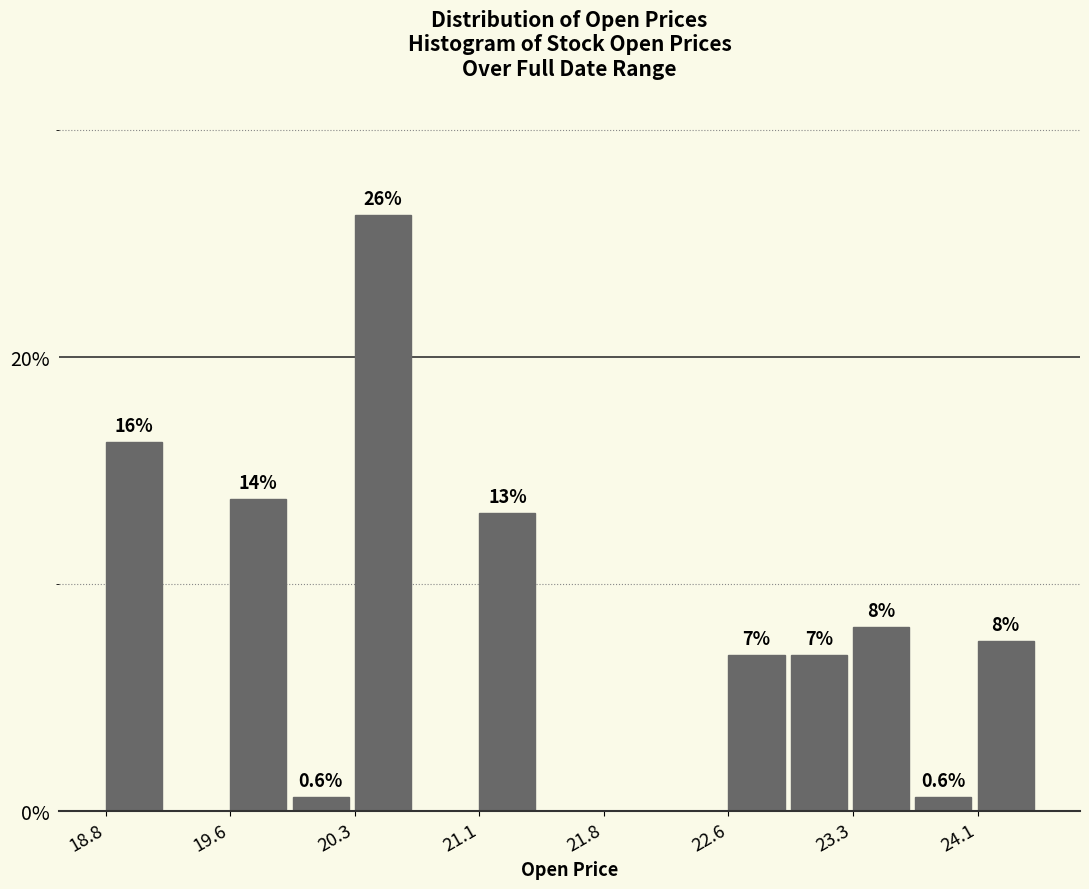

Around what value on the x-axis is the tallest bar? Give the approximate position of its centre, as read against the axis.

20.5